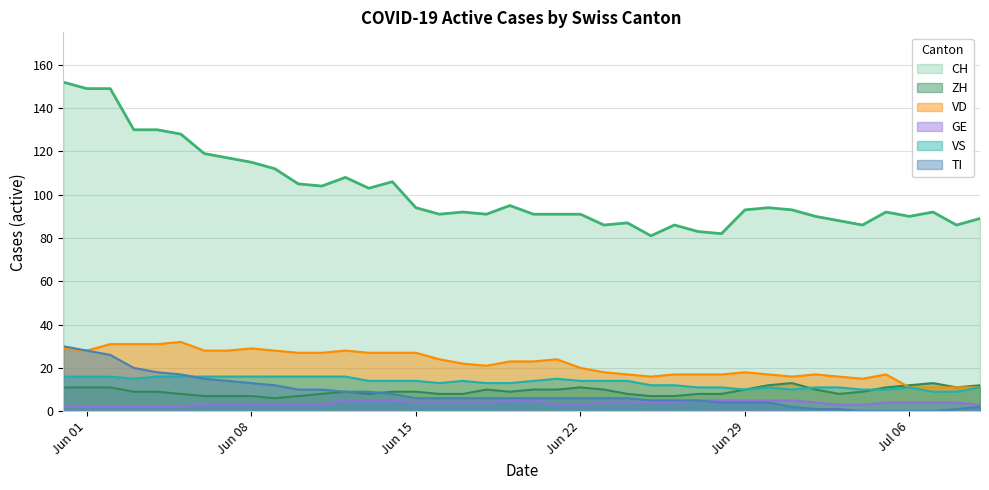

Which series has the largest total across all categories?

CH